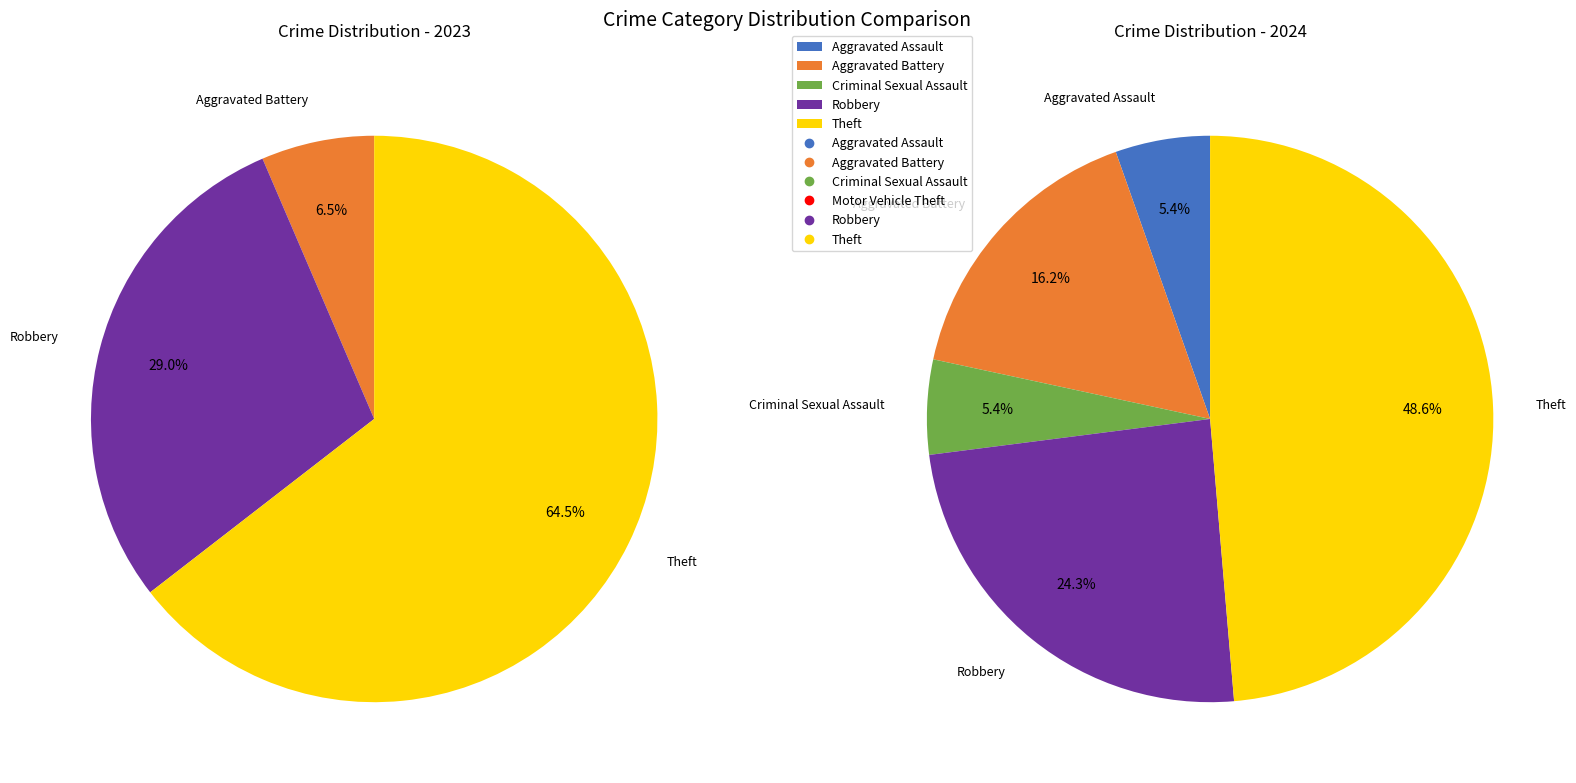

What percentage do Aggravated Battery and Robbery together represent?

35.5%